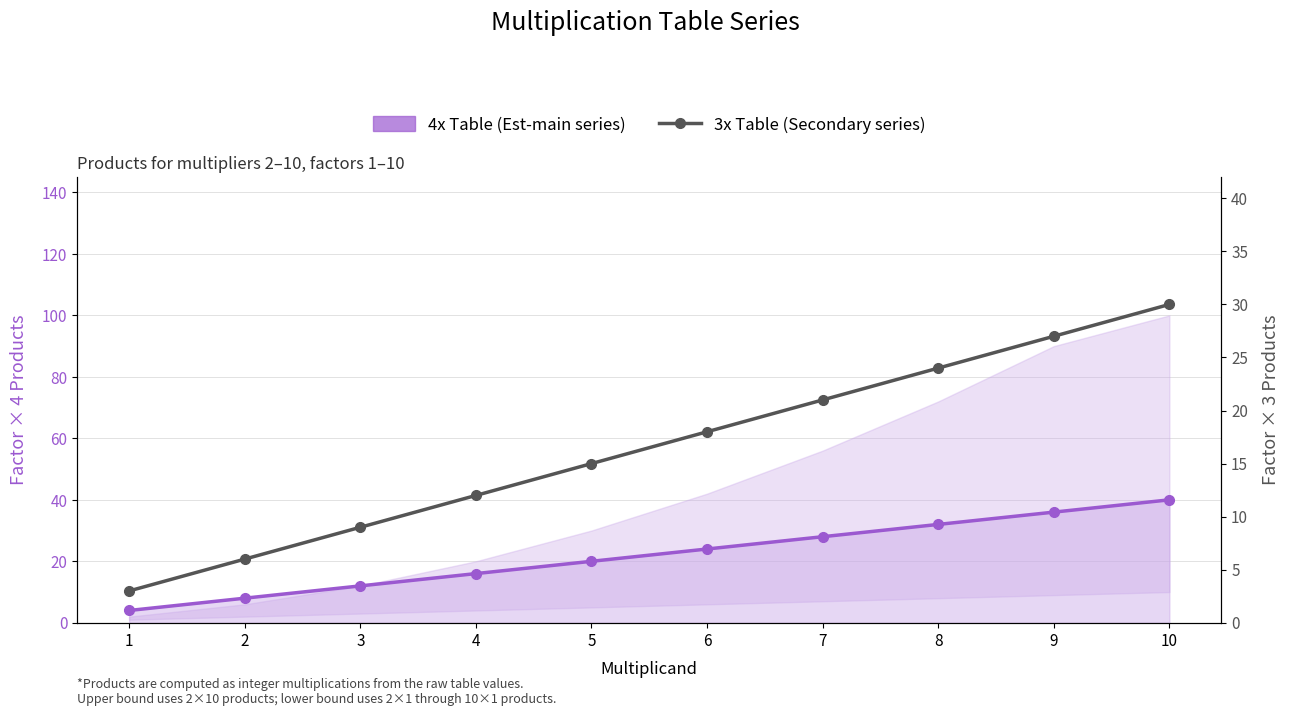

Reading left to right, what are all the values shown in this chart?

4x Table (Est-main series): 4	8	12	16	20	24	28	32	36	40
3x Table (Secondary series): 3	6	9	12	15	18	21	24	27	30